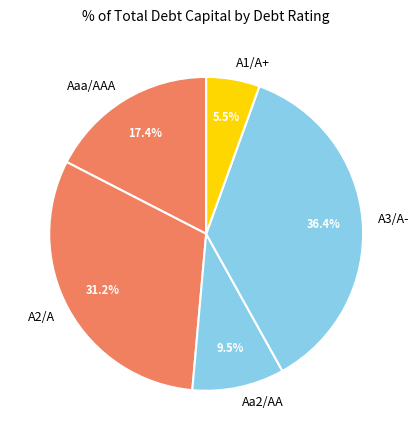

Rank the categories by value from lowest to highest.

A1/A+, Aa2/AA, Aaa/AAA, A2/A, A3/A-